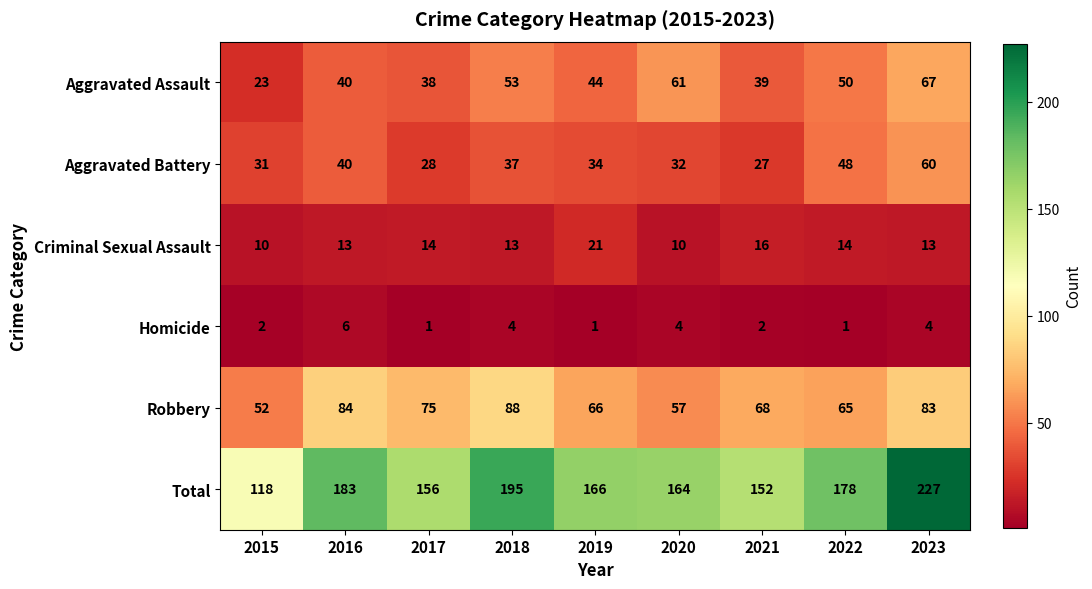

True or false: Aggravated Assault has a value of 30 at 2023.

False